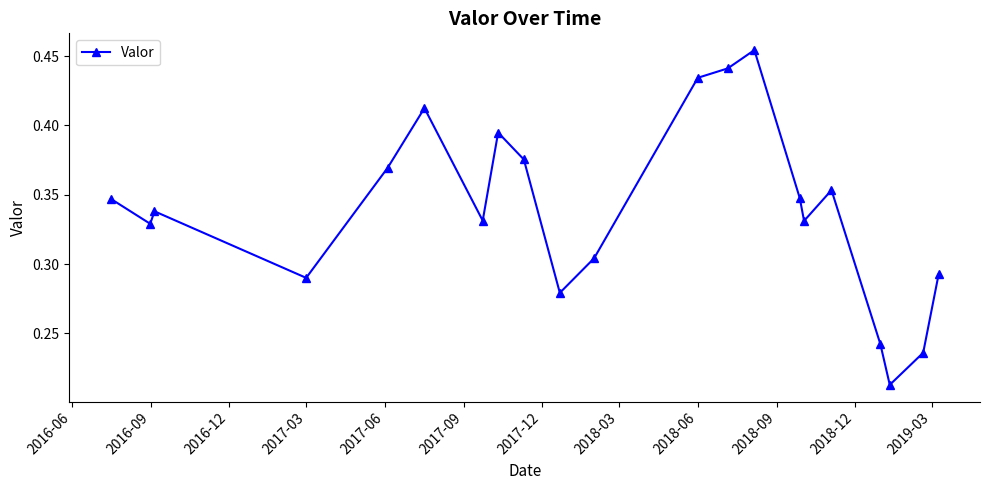

How many values are between 0 and 1?

21